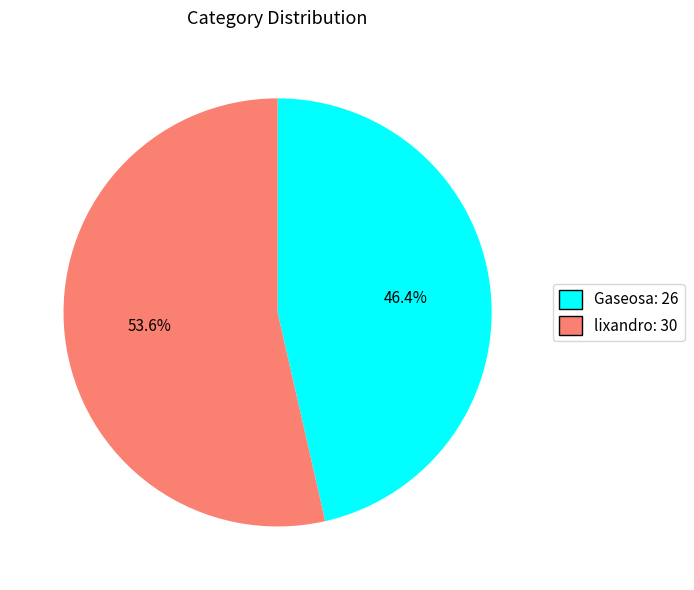

To the nearest percent, what portion does Gaseosa represent?

46%